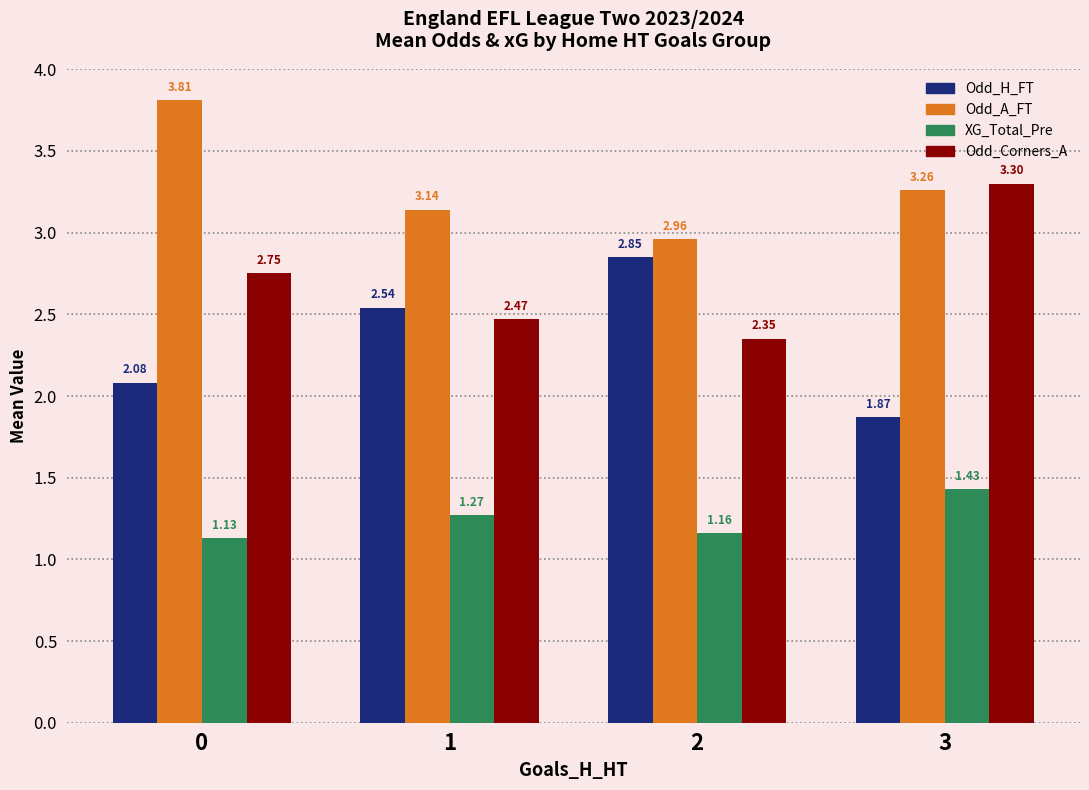

Does the chart contain any negative values?

No